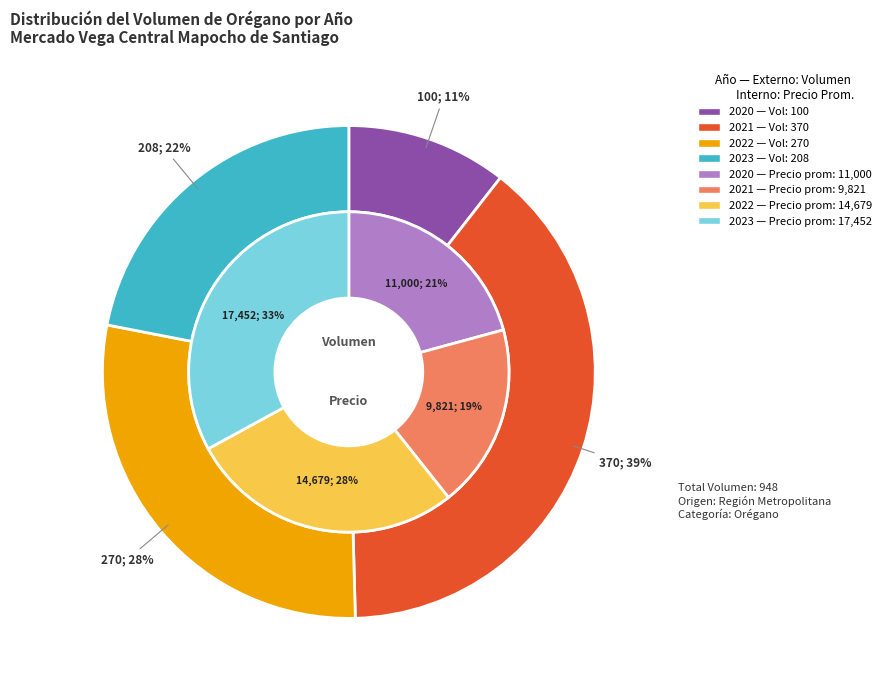

How many slices are in this pie chart?

4